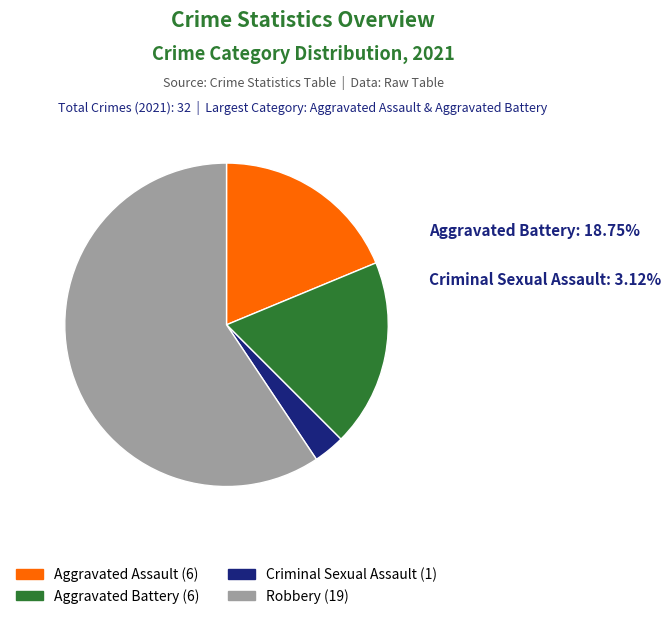

The Criminal Sexual Assault slice represents 3% of the pie. True or false?

True